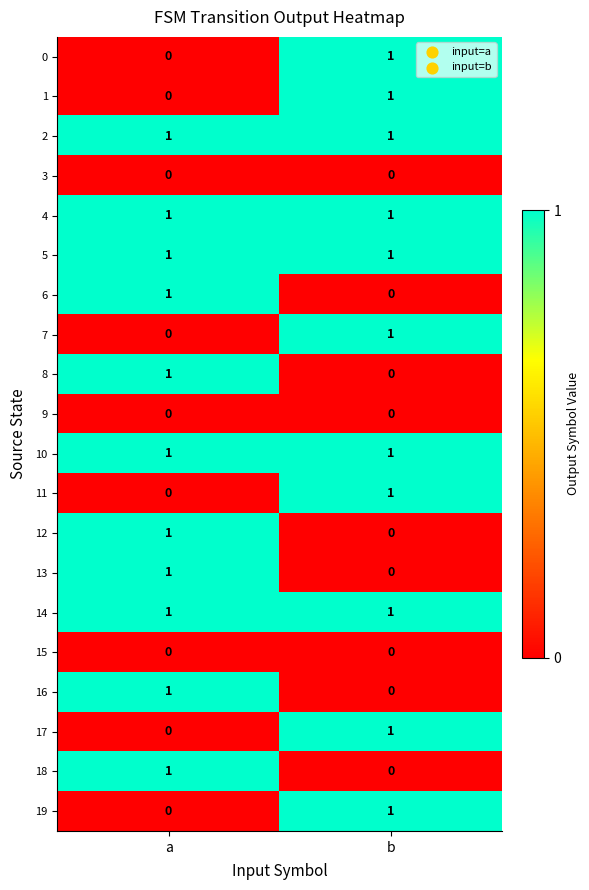

Is the value of 13 at a greater than the value of 15 at a?

Yes